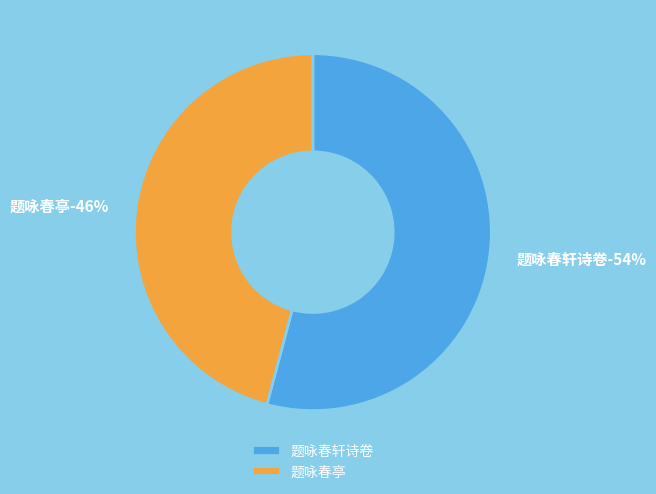

What portion of the pie excludes 题咏春亭?

54.1%